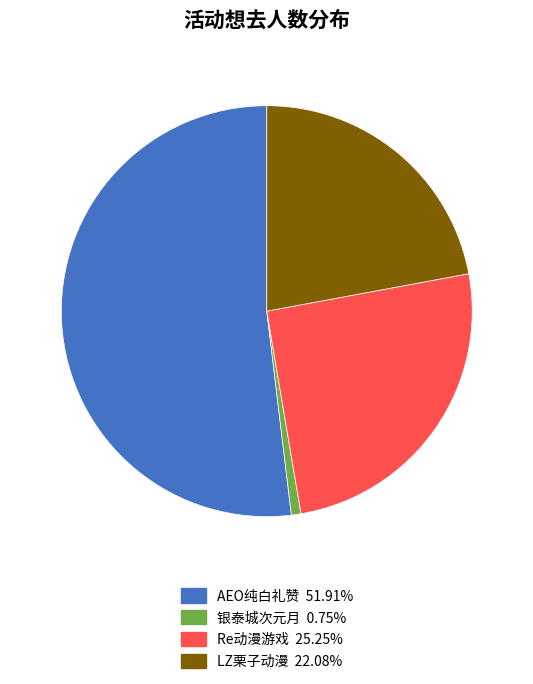

Does any single category account for the majority?

Yes